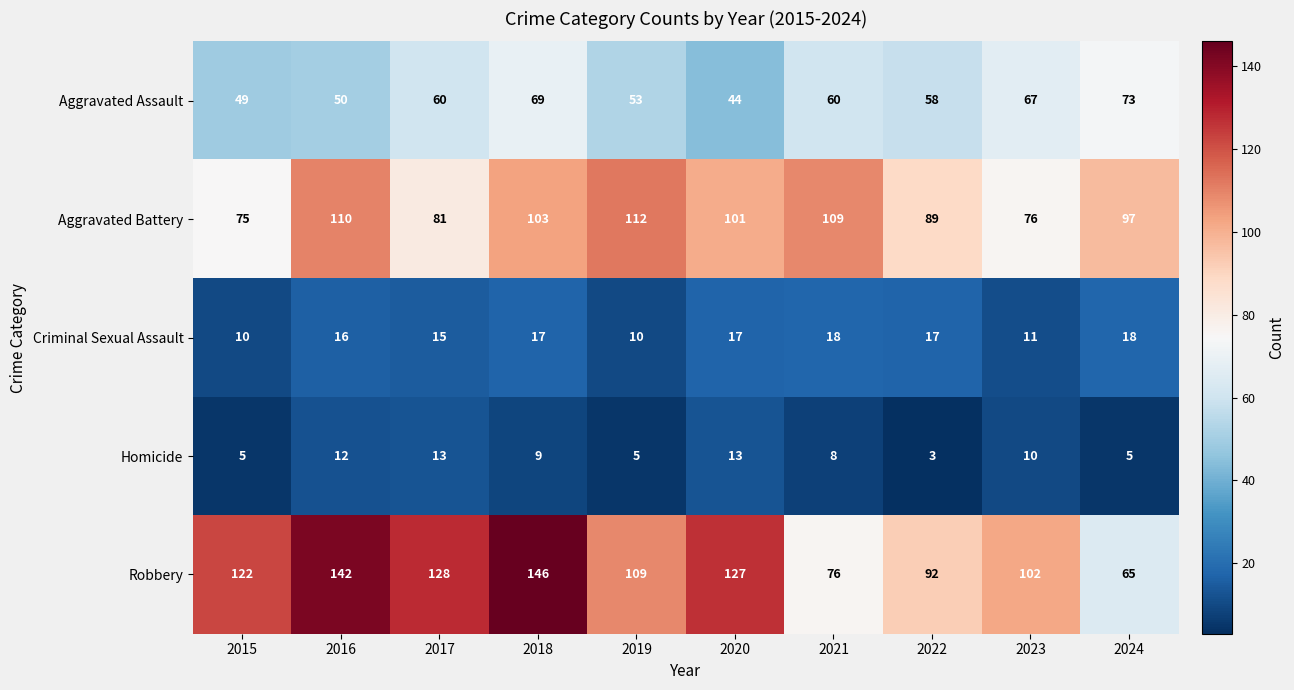

What is the sum of all Robbery values?

1109